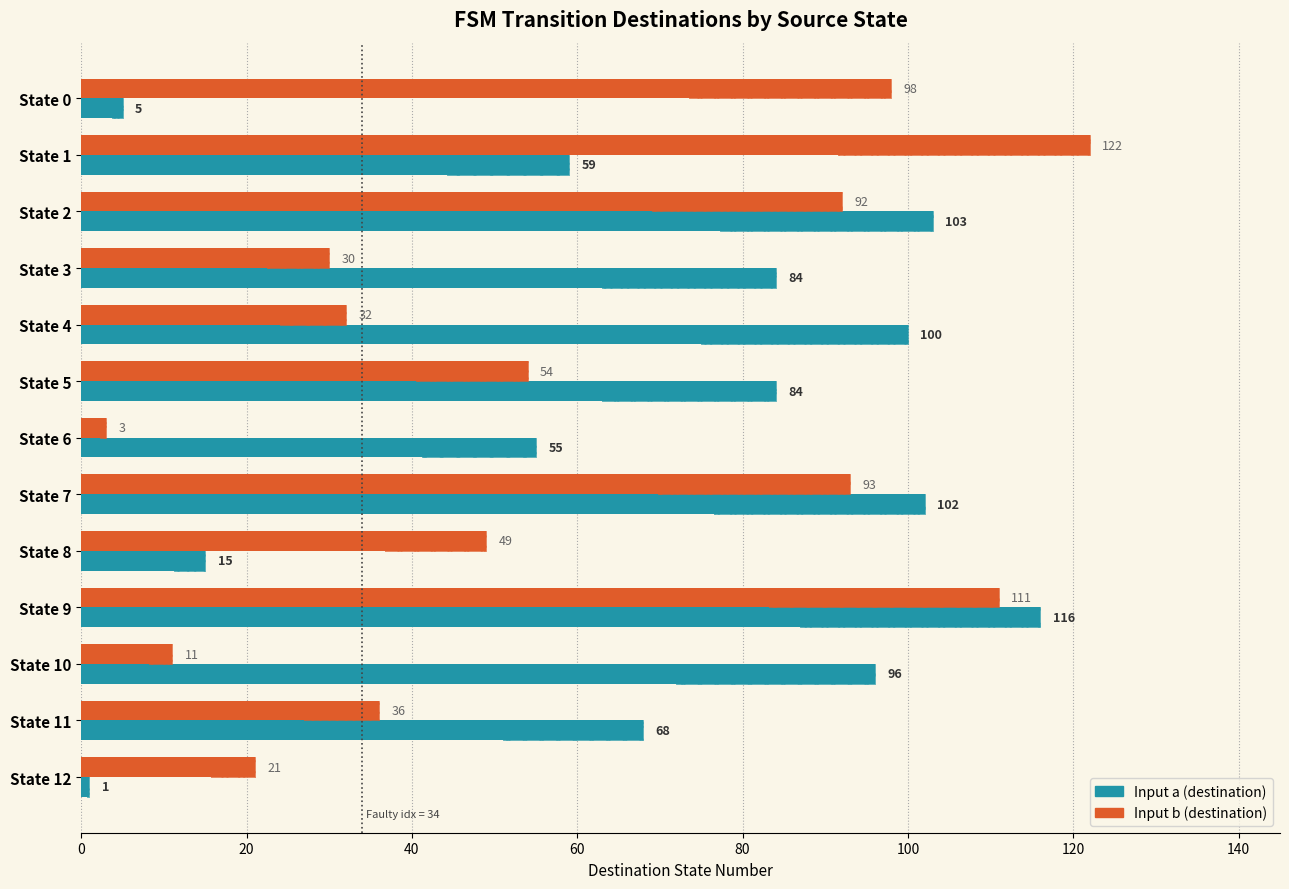

What is the minimum value shown in the chart?

1